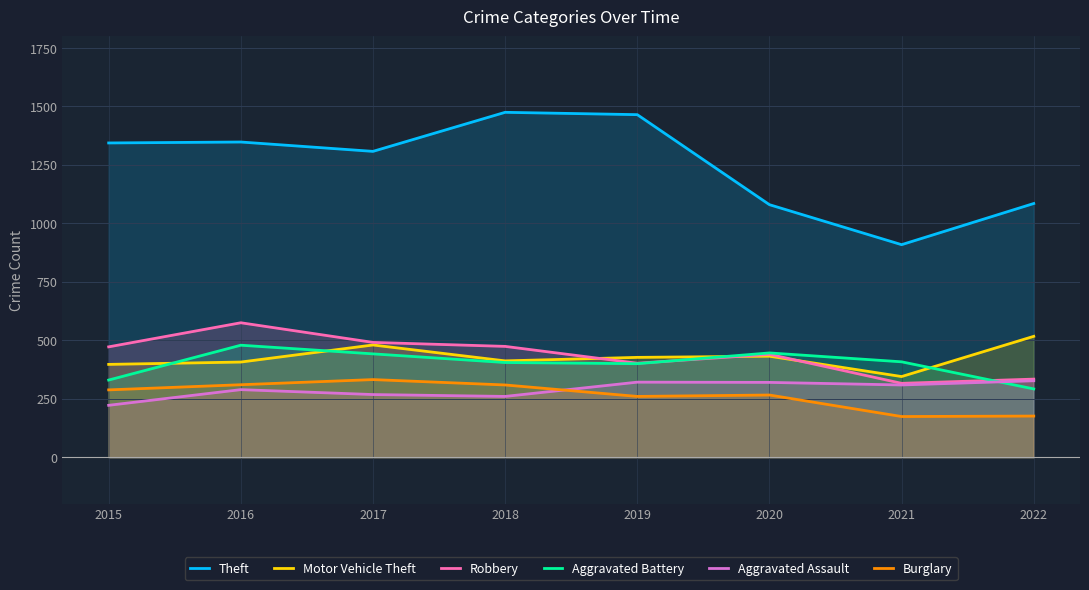

Reading right to left, list all the values displayed in this chart.

Theft: 1085	909	1080	1465	1475	1308	1348	1344
Motor Vehicle Theft: 517	345	432	427	412	480	407	397
Robbery: 334	316	440	402	474	491	575	472
Aggravated Battery: 292	408	446	400	405	442	479	330
Aggravated Assault: 327	309	320	321	260	268	289	222
Burglary: 176	174	266	260	309	332	310	288